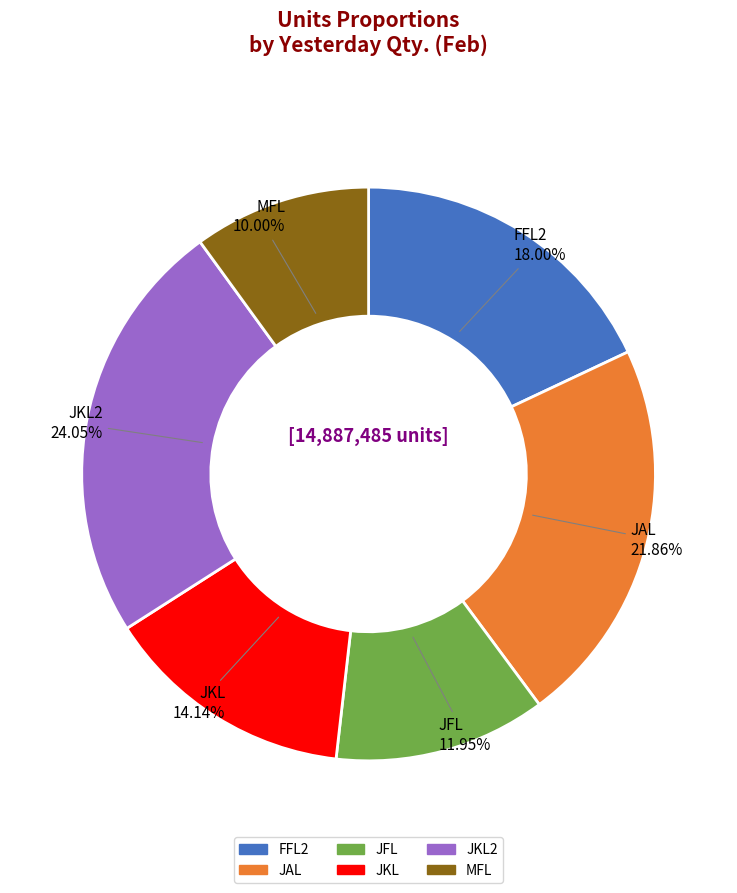

Is there a majority slice in this chart?

No